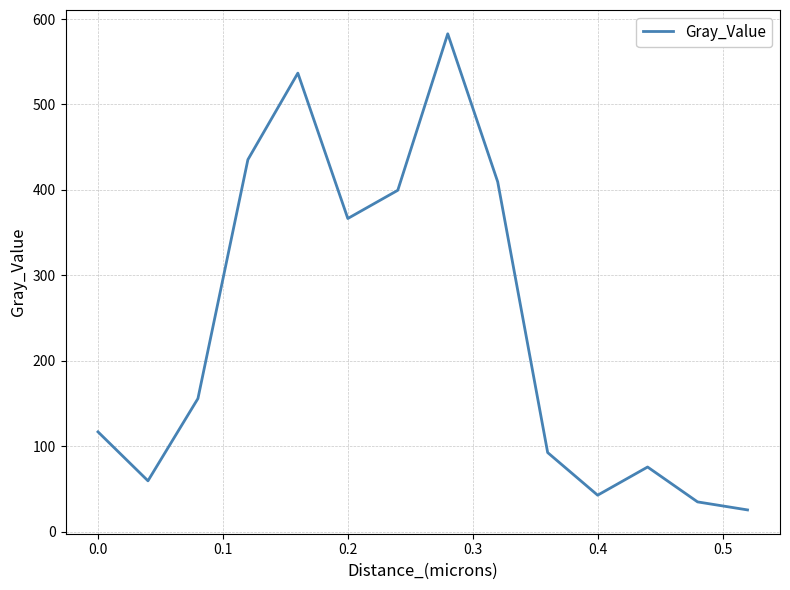

What is the average value?

238.1